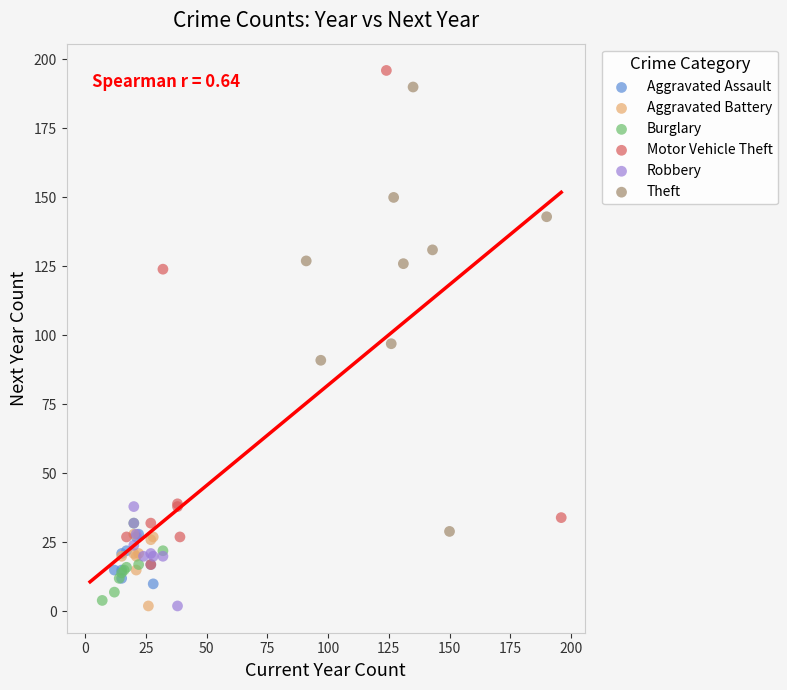

Which series has the largest Y range (max minus min)?

Motor Vehicle Theft